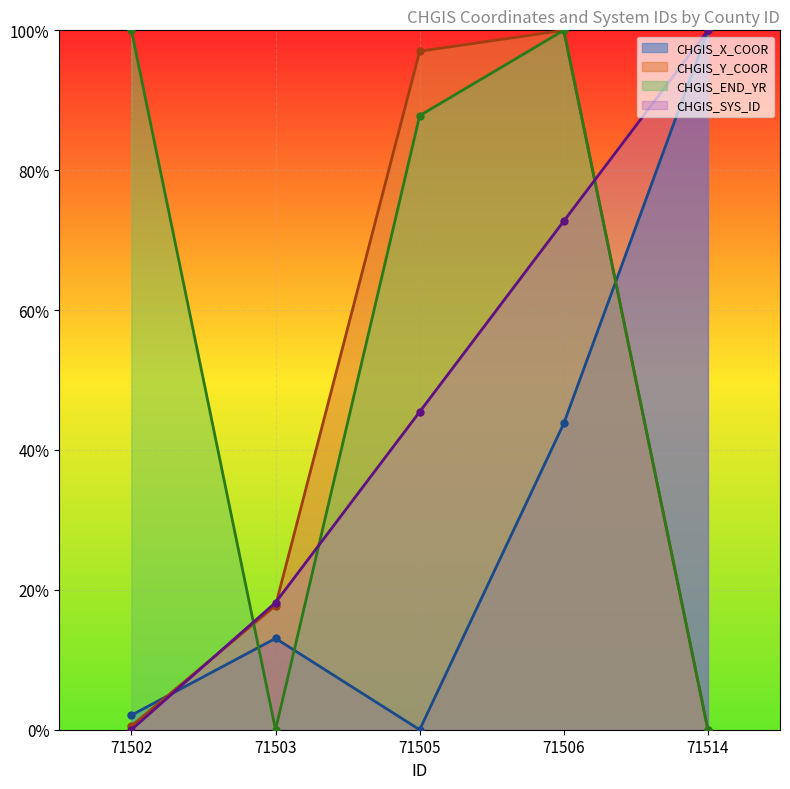

True or false: CHGIS_X_COOR has more than 2 points higher than both neighbors.

False